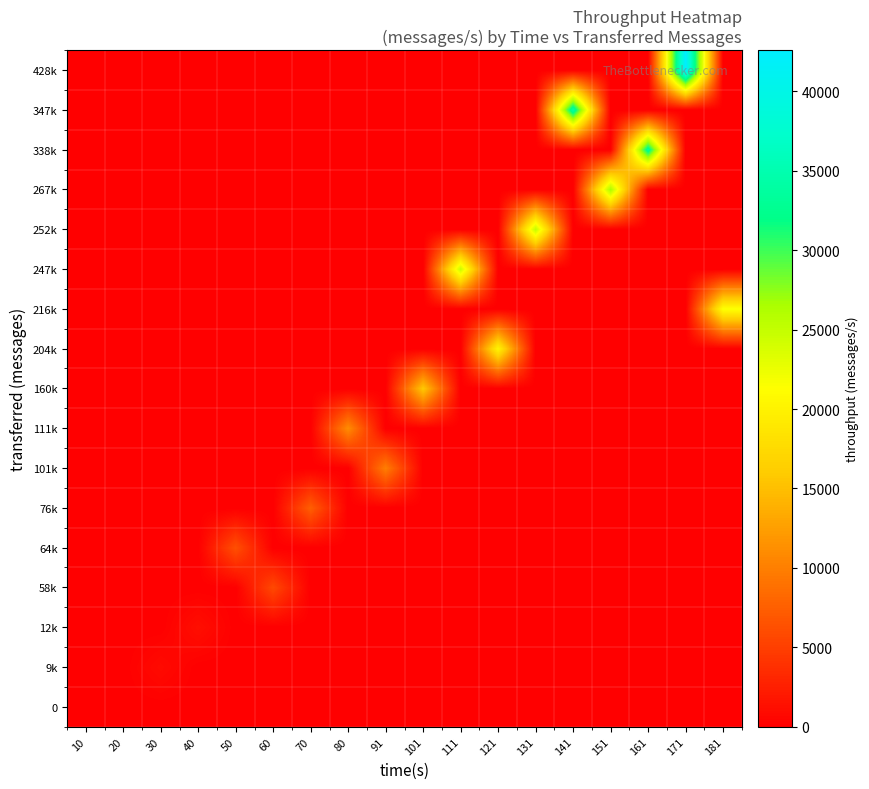

Reading left to right, extract all data points from this chart.

row_0: 0	0	0	0	0	0	0	0	0	0	0	0	0	0	0	0	0	0
row_1: 0	0	927	0	0	0	0	0	0	0	0	0	0	0	0	0	0	0
row_2: 0	0	0	1252	0	0	0	0	0	0	0	0	0	0	0	0	0	0
row_3: 0	0	0	0	0	5787	0	0	0	0	0	0	0	0	0	0	0	0
row_4: 0	0	0	0	6347	0	0	0	0	0	0	0	0	0	0	0	0	0
row_5: 0	0	0	0	0	0	7507	0	0	0	0	0	0	0	0	0	0	0
row_6: 0	0	0	0	0	0	0	0	9953	0	0	0	0	0	0	0	0	0
row_7: 0	0	0	0	0	0	0	11068	0	0	0	0	0	0	0	0	0	0
row_8: 0	0	0	0	0	0	0	0	0	15873	0	0	0	0	0	0	0	0
row_9: 0	0	0	0	0	0	0	0	0	0	0	20332	0	0	0	0	0	0
row_10: 0	0	0	0	0	0	0	0	0	0	0	0	0	0	0	0	0	21557
row_11: 0	0	0	0	0	0	0	0	0	0	24666	0	0	0	0	0	0	0
row_12: 0	0	0	0	0	0	0	0	0	0	0	0	25145	0	0	0	0	0
row_13: 0	0	0	0	0	0	0	0	0	0	0	0	0	0	26601	0	0	0
row_14: 0	0	0	0	0	0	0	0	0	0	0	0	0	0	0	33518	0	0
row_15: 0	0	0	0	0	0	0	0	0	0	0	0	0	34657	0	0	0	0
row_16: 0	0	0	0	0	0	0	0	0	0	0	0	0	0	0	0	42600	0